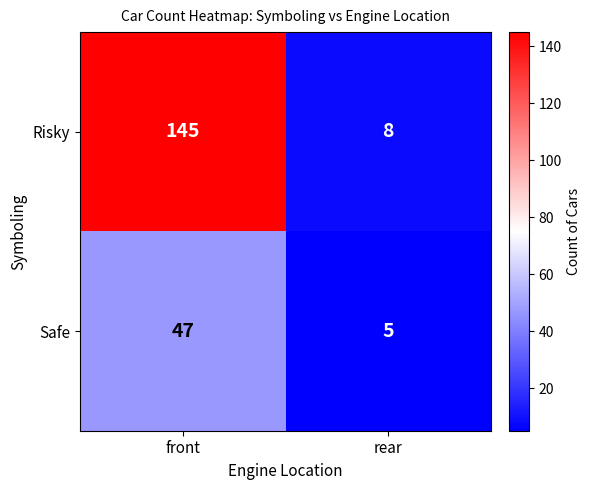

At which label is Risky closest to 76?

rear